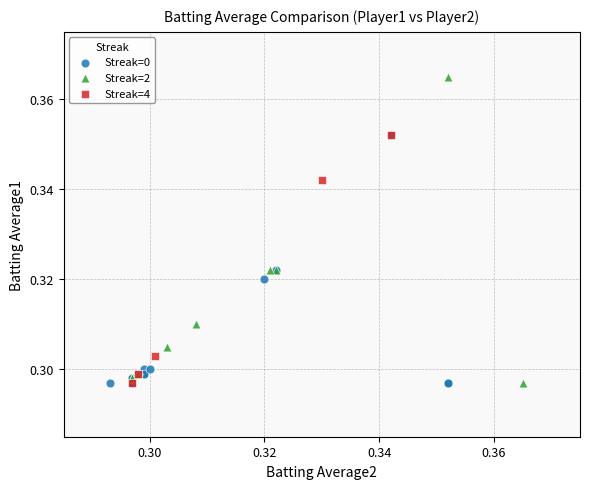

Which series contains the highest Y value?

Streak=2